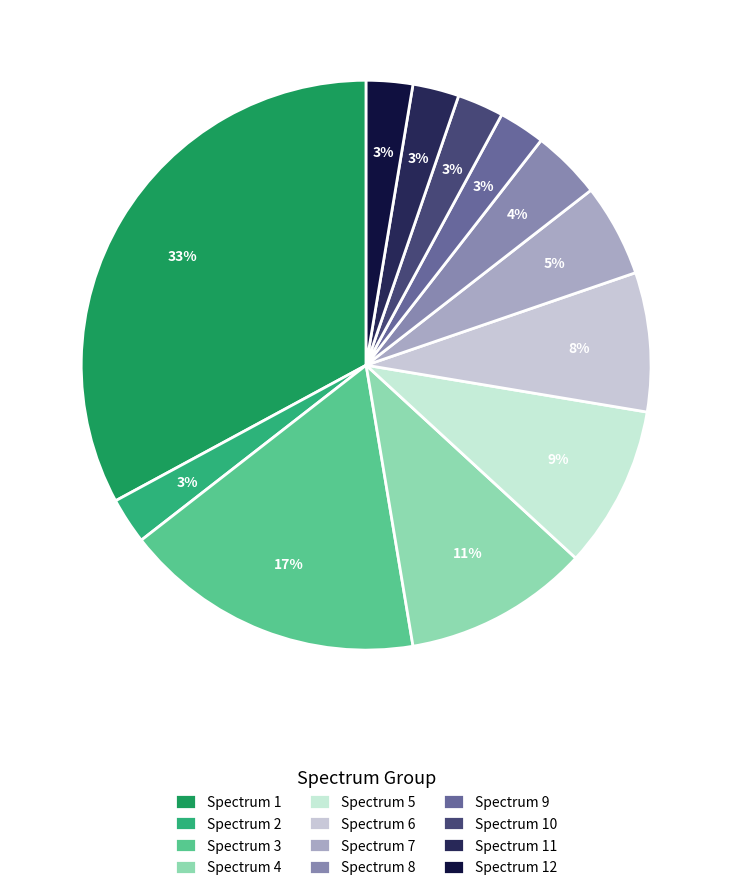

Is Spectrum 8 the majority of the pie?

No